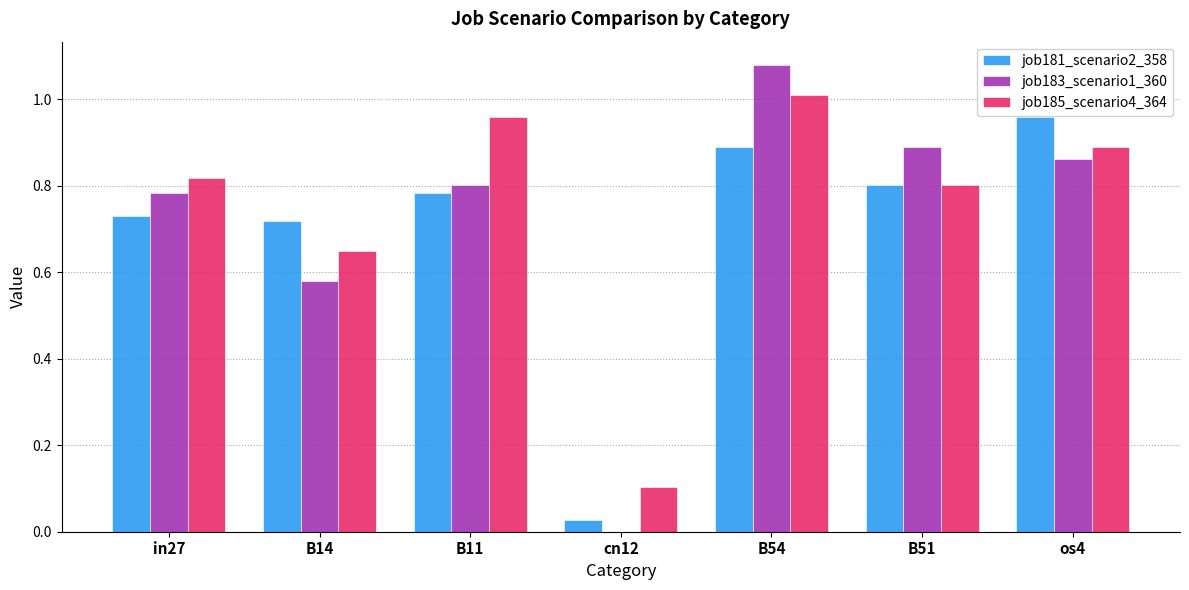

Are the bars horizontal?

No